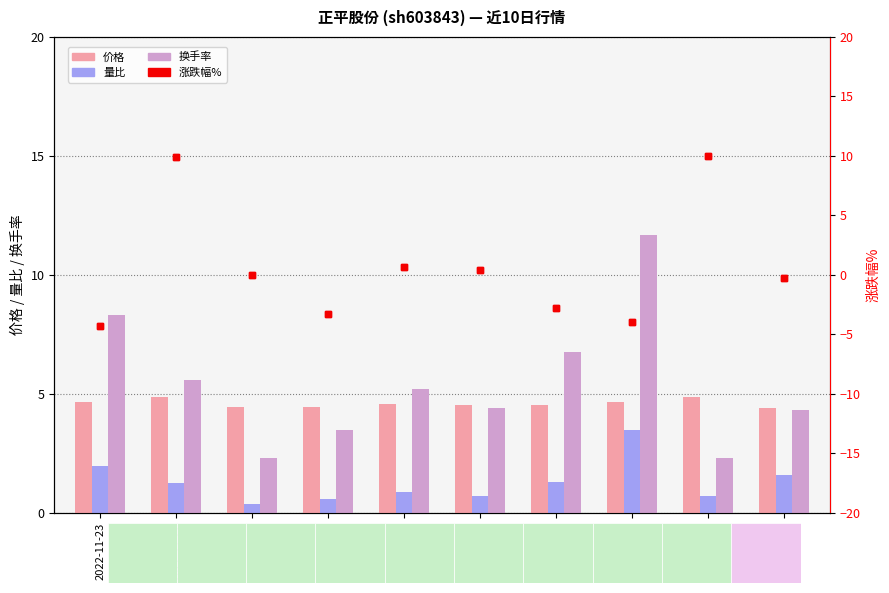

How many categories are shown in the chart?

10